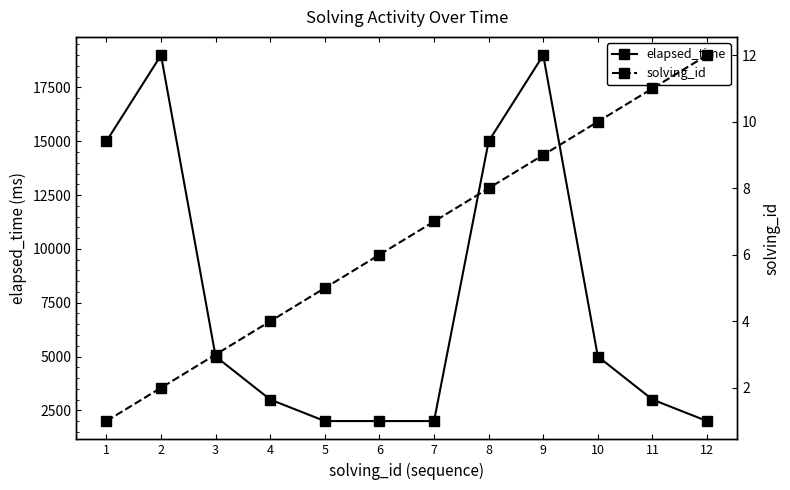

Between 9 and 4, which is larger?

9